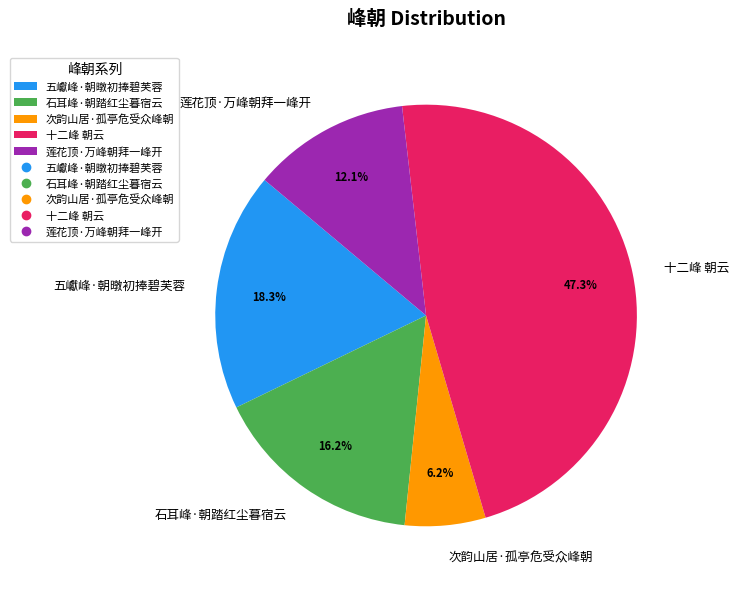

How many slices are in this pie chart?

5